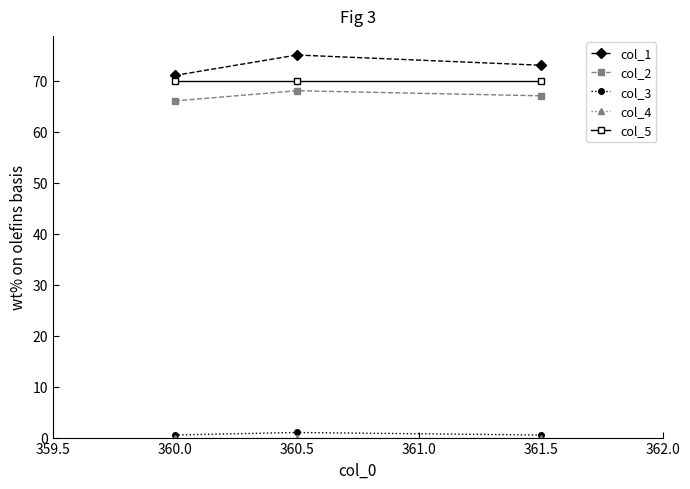

True or false: col_2 has a value of 33.2 at 360.5.

False